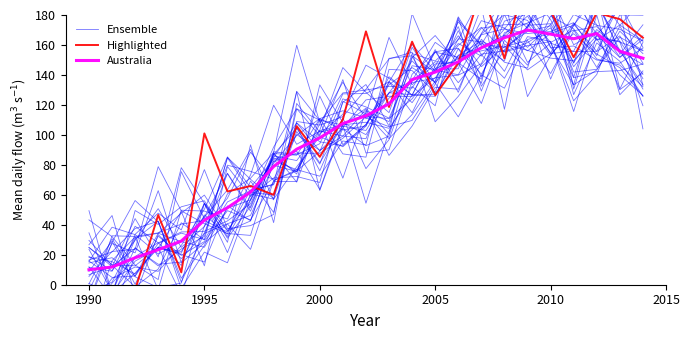

At how many categories does at least one series exceed 138?

12